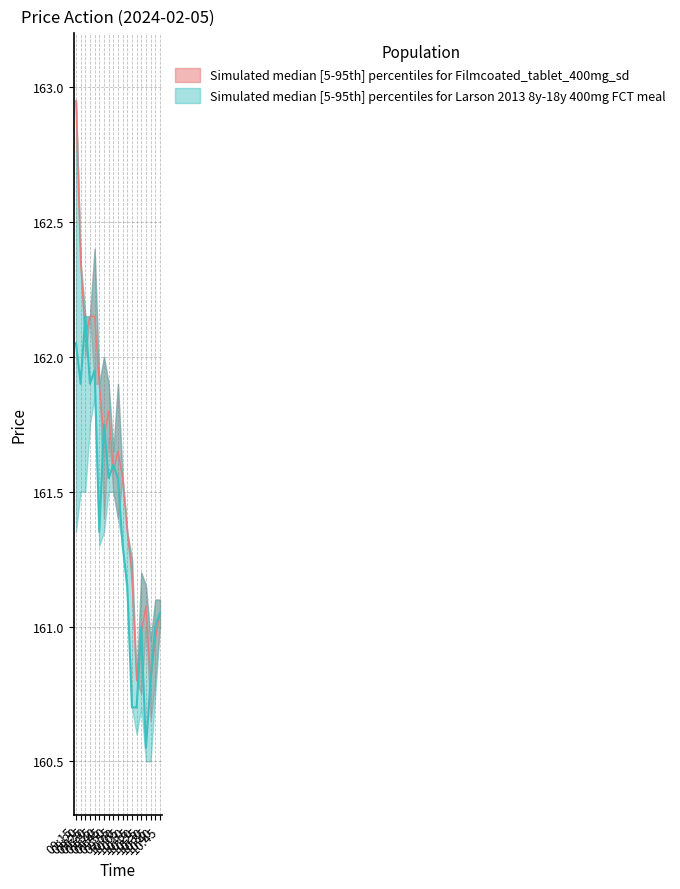

What is the lowest value of the Close series?

160.6